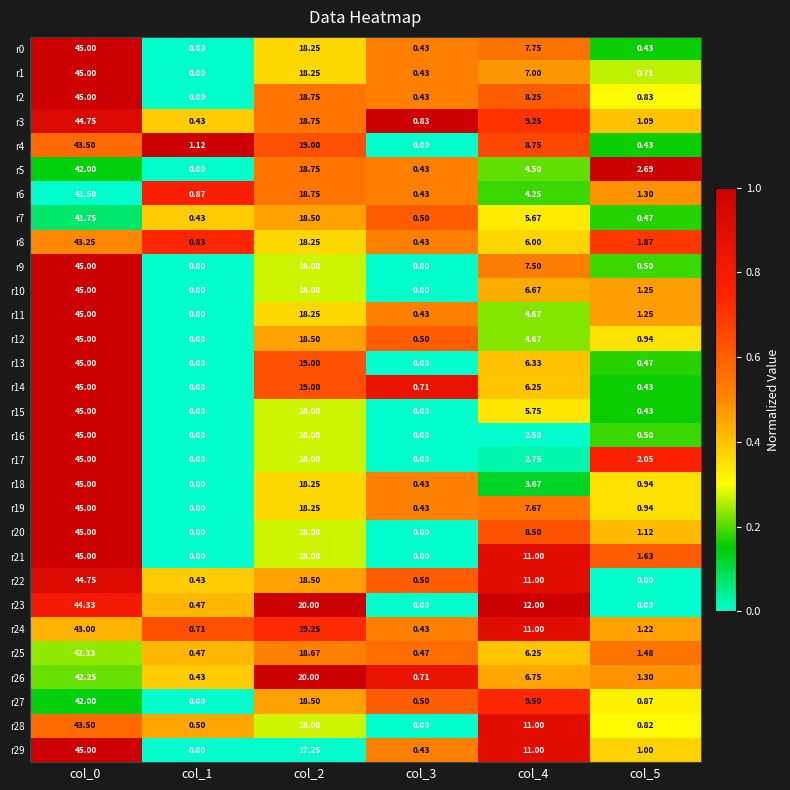

Is the value of r8 at col_3 greater than the value of r16 at col_1?

Yes